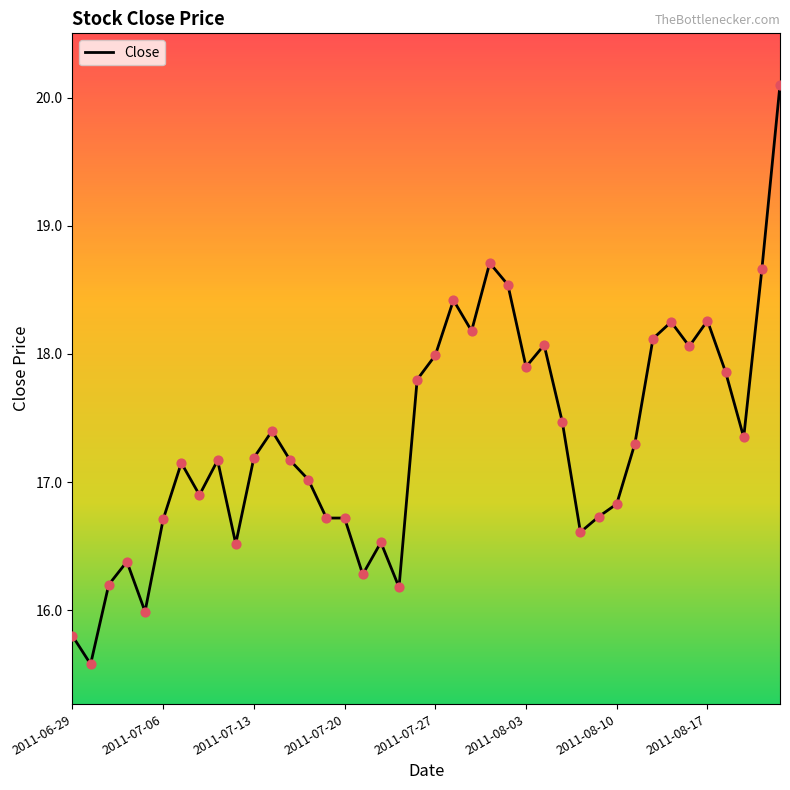

What is the maximum value shown in the chart?

20.1